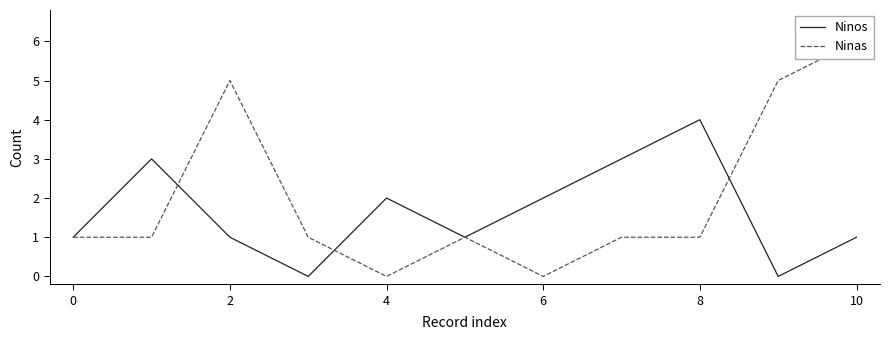

Reading left to right, list all the values displayed in this chart.

Ninos: 1	3	1	0	2	1	2	3	4	0	1
Ninas: 1	1	5	1	0	1	0	1	1	5	6